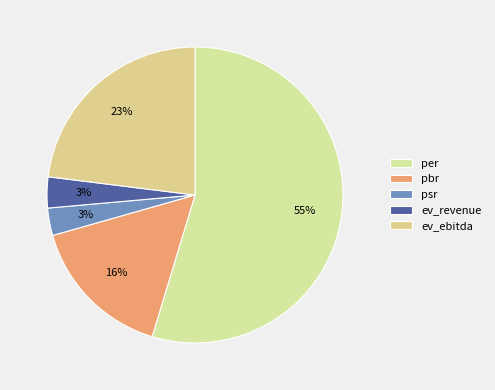

To the nearest percent, what portion does ev_revenue represent?

3%